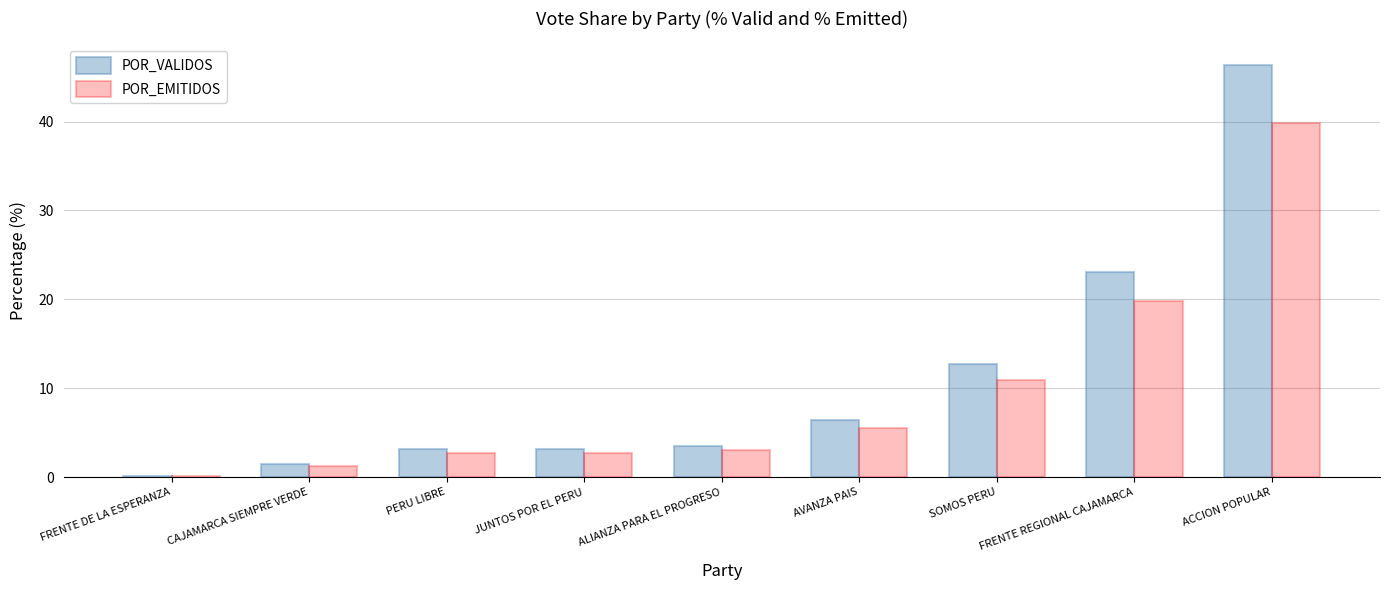

At which category is the sum across all series the highest?

ACCION POPULAR